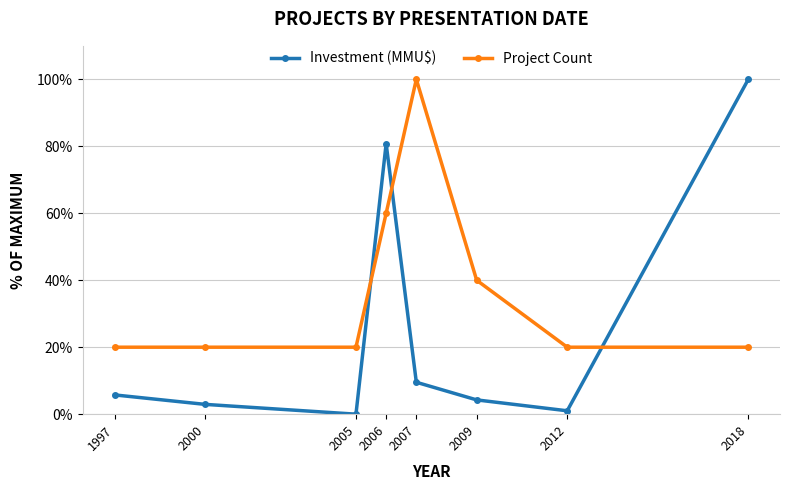

Rank the series by their average value, from highest to lowest.

Project Count, Investment (MMU$)